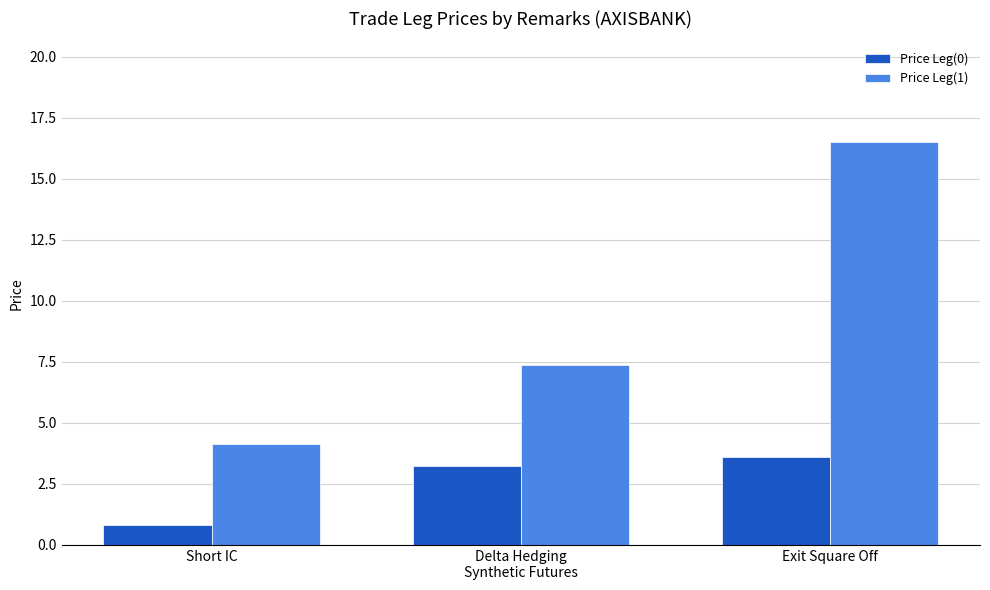

What is the difference between the maximum and minimum values in the Price Leg(0) series?

2.8